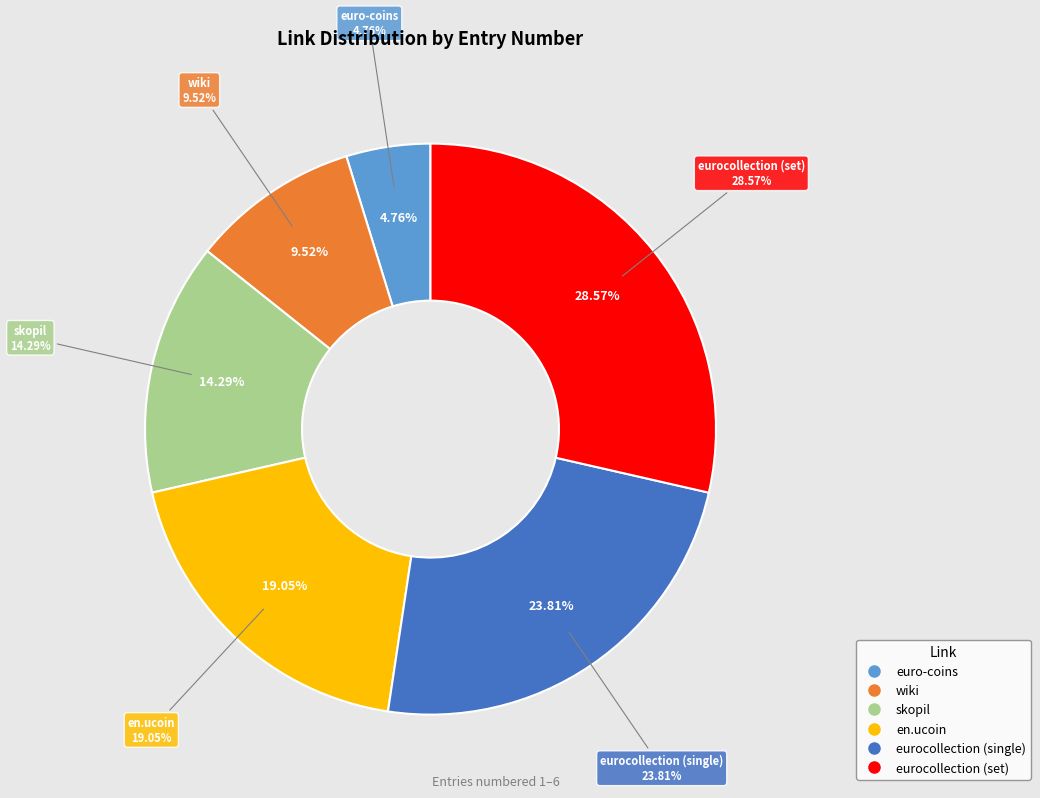

Rank the categories by value from highest to lowest.

eurocollection (set), eurocollection (single), en.ucoin, skopil, wiki, euro-coins